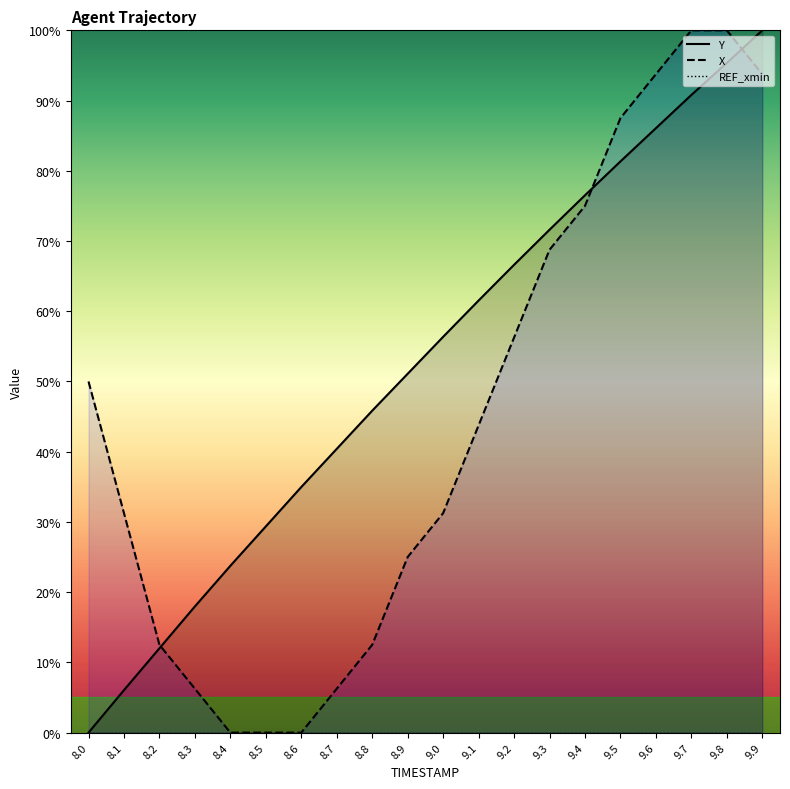

Does the chart have visible grid lines?

No